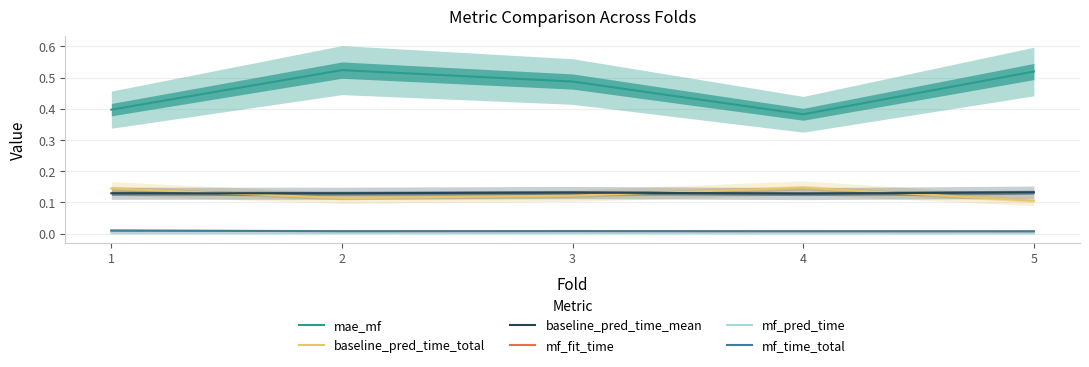

Reading left to right, transcribe all the data shown in this chart.

mae_mf: 1=0.4	2=0.5	3=0.5	4=0.4	5=0.5
baseline_pred_time_total: 1=0.1	2=0.1	3=0.1	4=0.1	5=0.1
baseline_pred_time_mean: 1=0.1	2=0.1	3=0.1	4=0.1	5=0.1
mf_fit_time: 1=0.0	2=0.0	3=0.0	4=0.0	5=0.0
mf_pred_time: 1=0.0	2=0.0	3=0.0	4=0.0	5=0.0
mf_time_total: 1=0.0	2=0.0	3=0.0	4=0.0	5=0.0